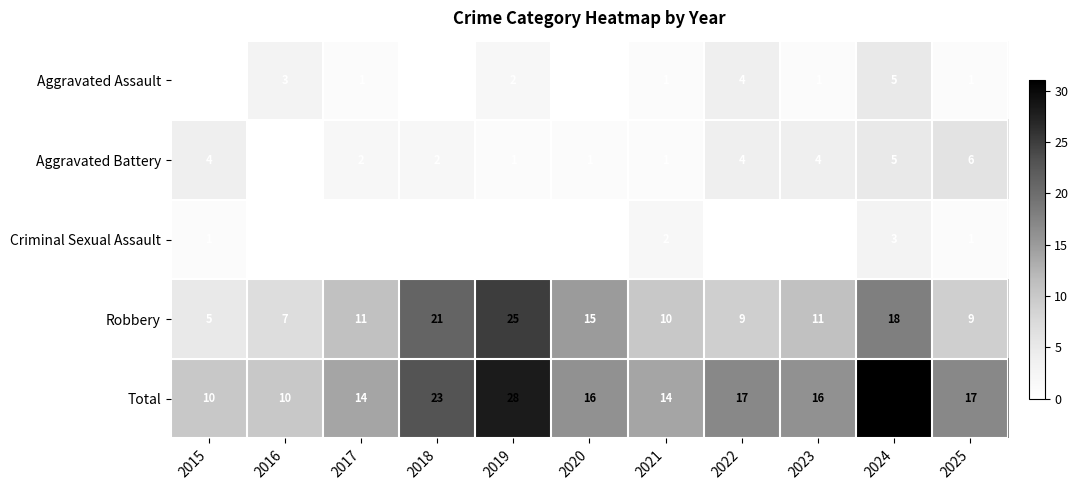

Is it true that Robbery equals 11 at 2023?

True